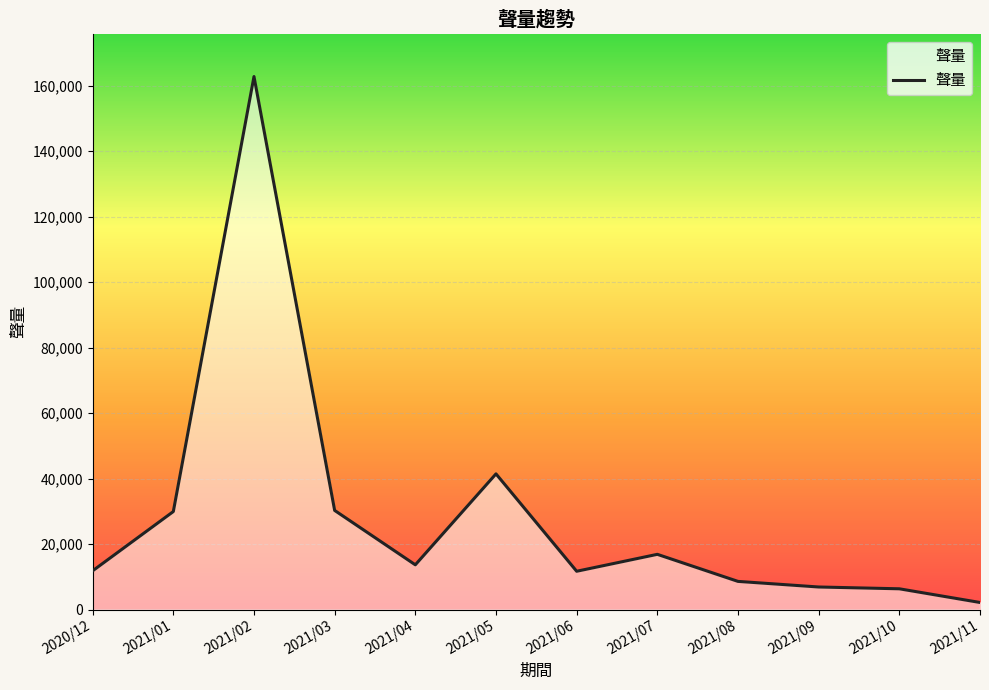

Which label corresponds to the largest value in the chart?

2021/02